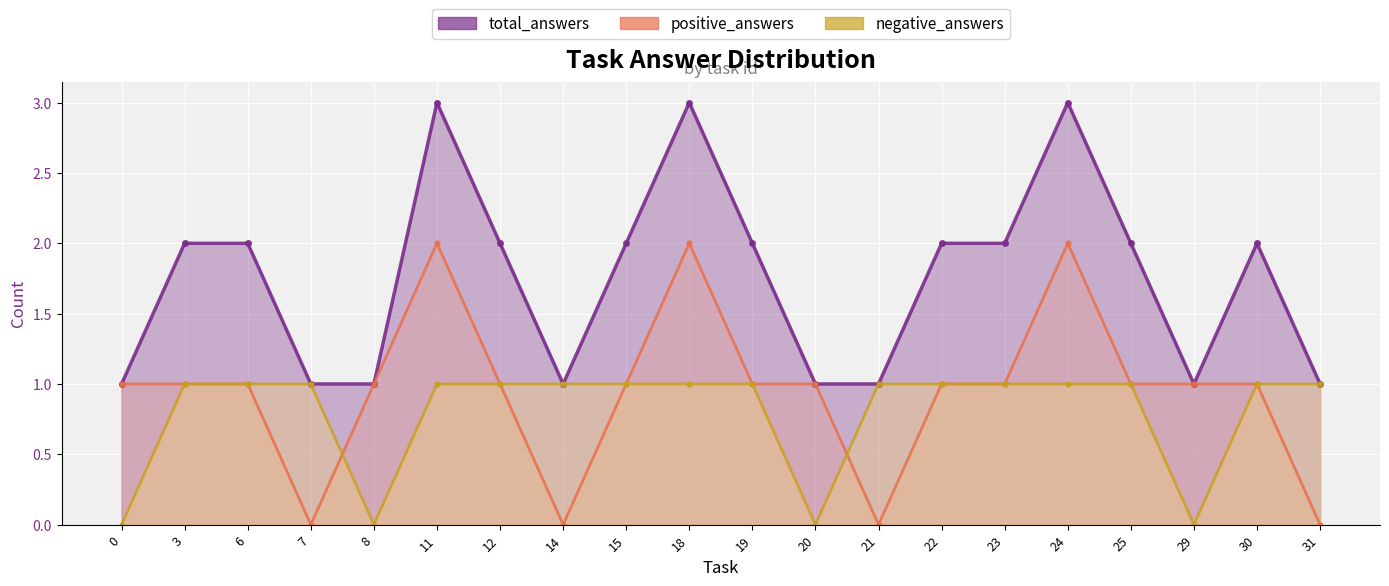

Is the value of total_answers at 7 greater than the value of negative_answers at 30?

No